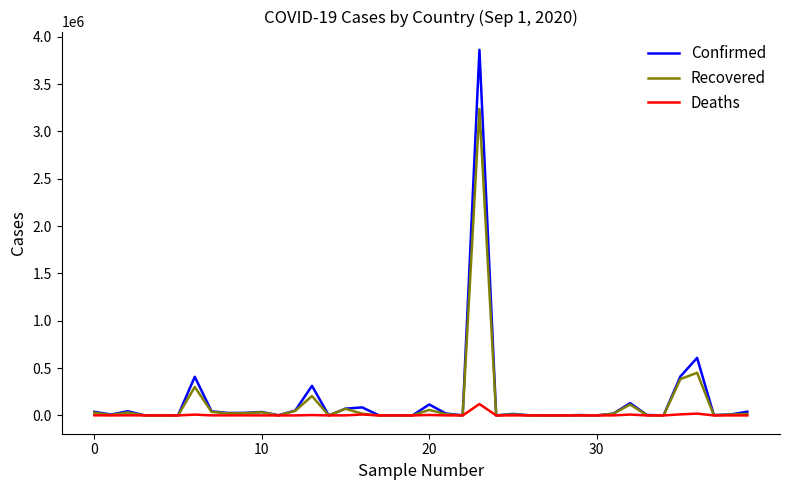

What is the greatest value displayed?

3862311